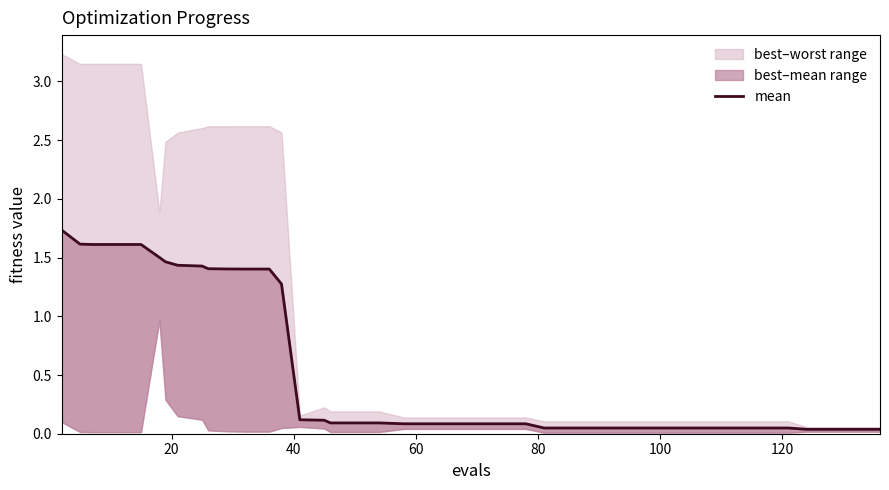

How many lines are shown in the chart?

1